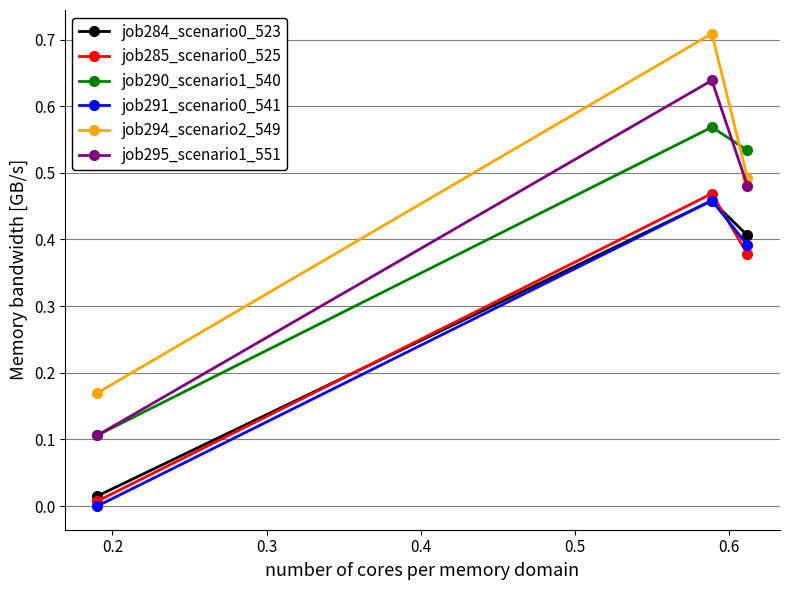

How many lines are shown in the chart?

6